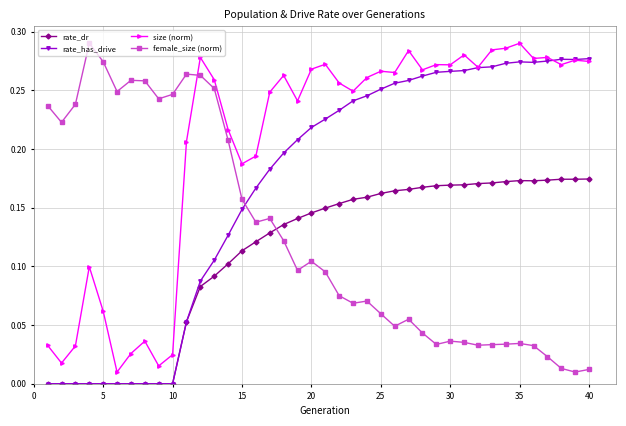

Rank the series by their average value, from lowest to highest.

rate_dr, female_size (norm), rate_has_drive, size (norm)